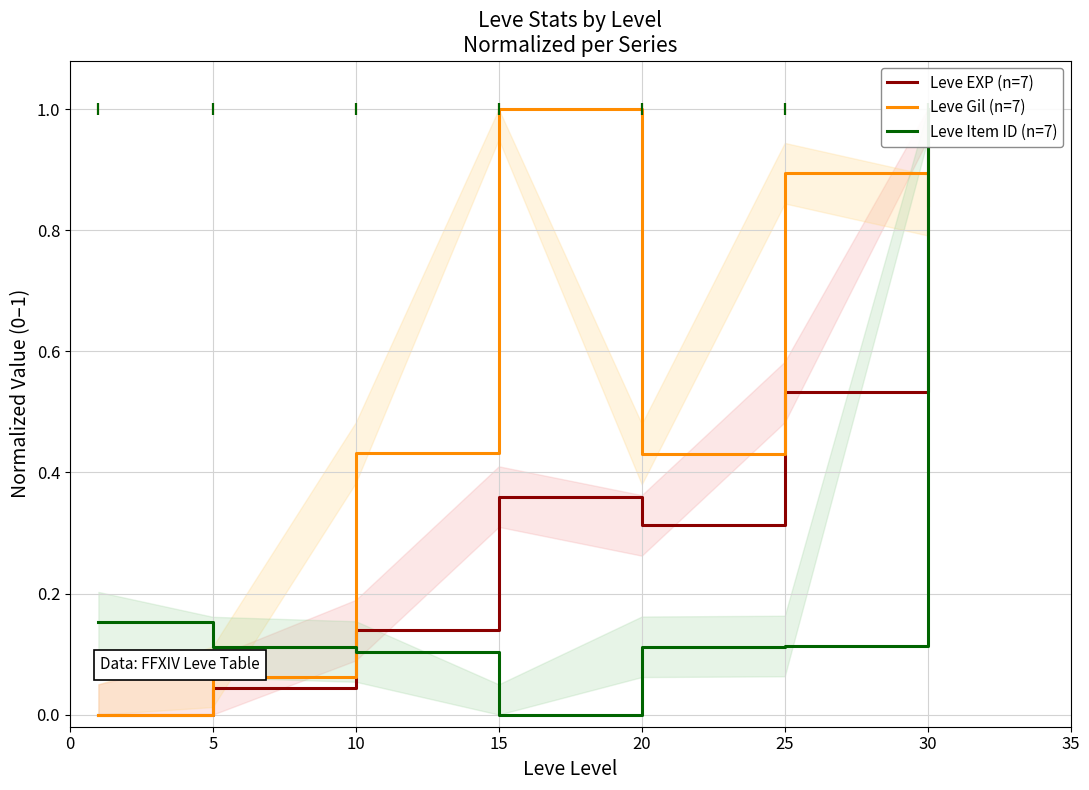

How many intersections are there between Leve Gil (n=7) and Leve EXP (n=7)?

1